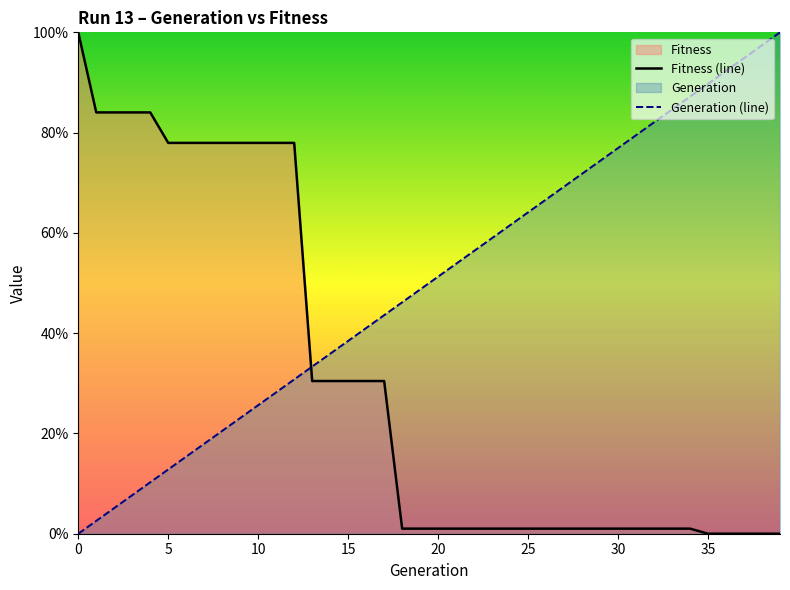

How many series are shown in this chart?

2